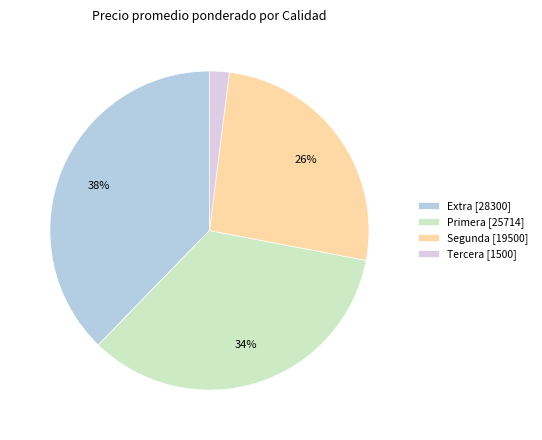

Combined, do Primera [25714] and Extra [28300] account for over 50%?

Yes